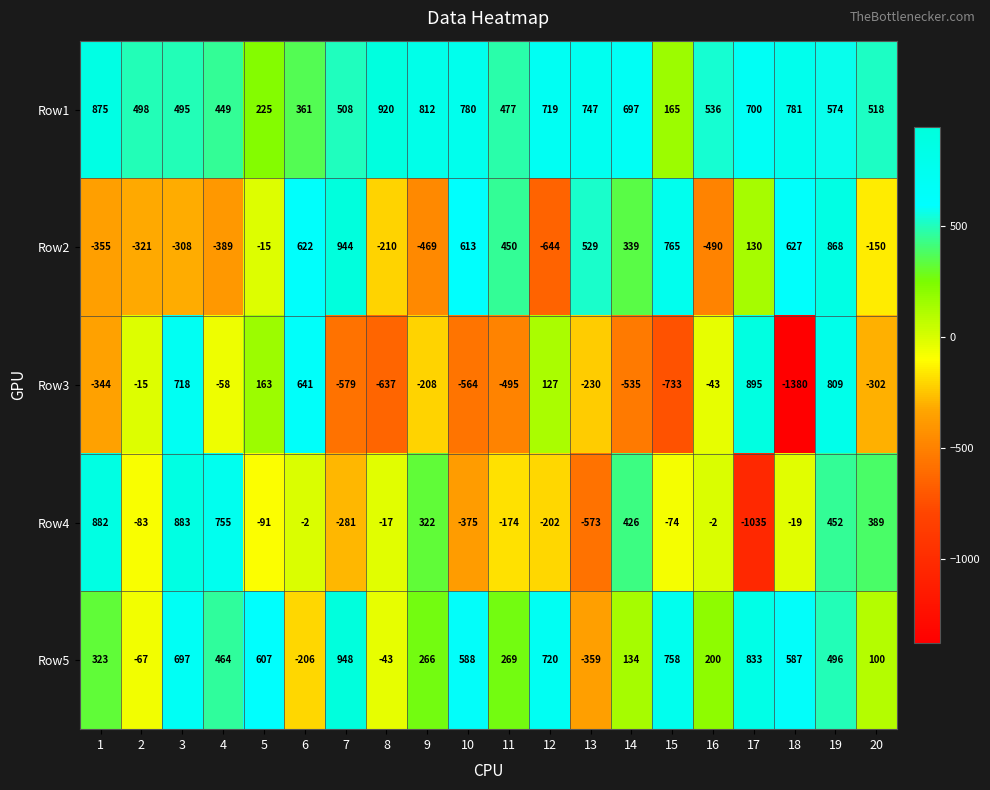

Rank the series by their maximum value, from lowest to highest.

Row4, Row3, Row1, Row2, Row5